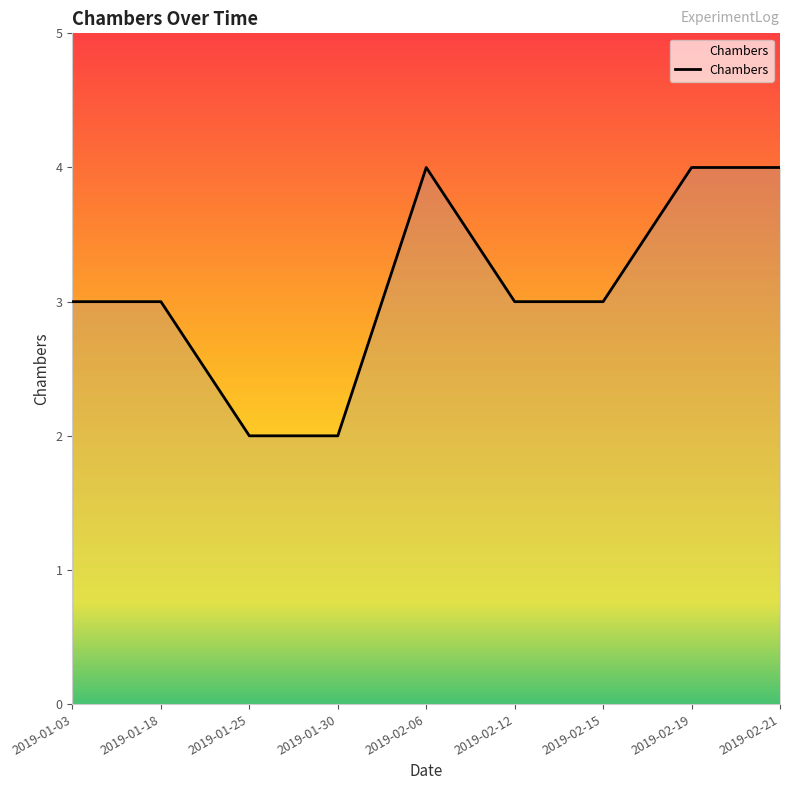

True or false: the data shows 4 at 2019-02-15.

False